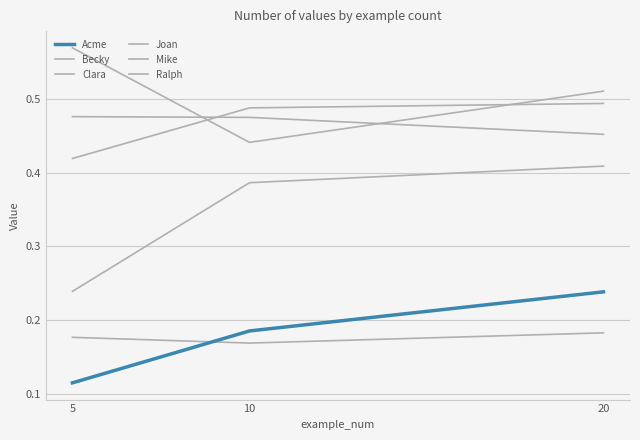

Does the chart have visible grid lines?

Yes